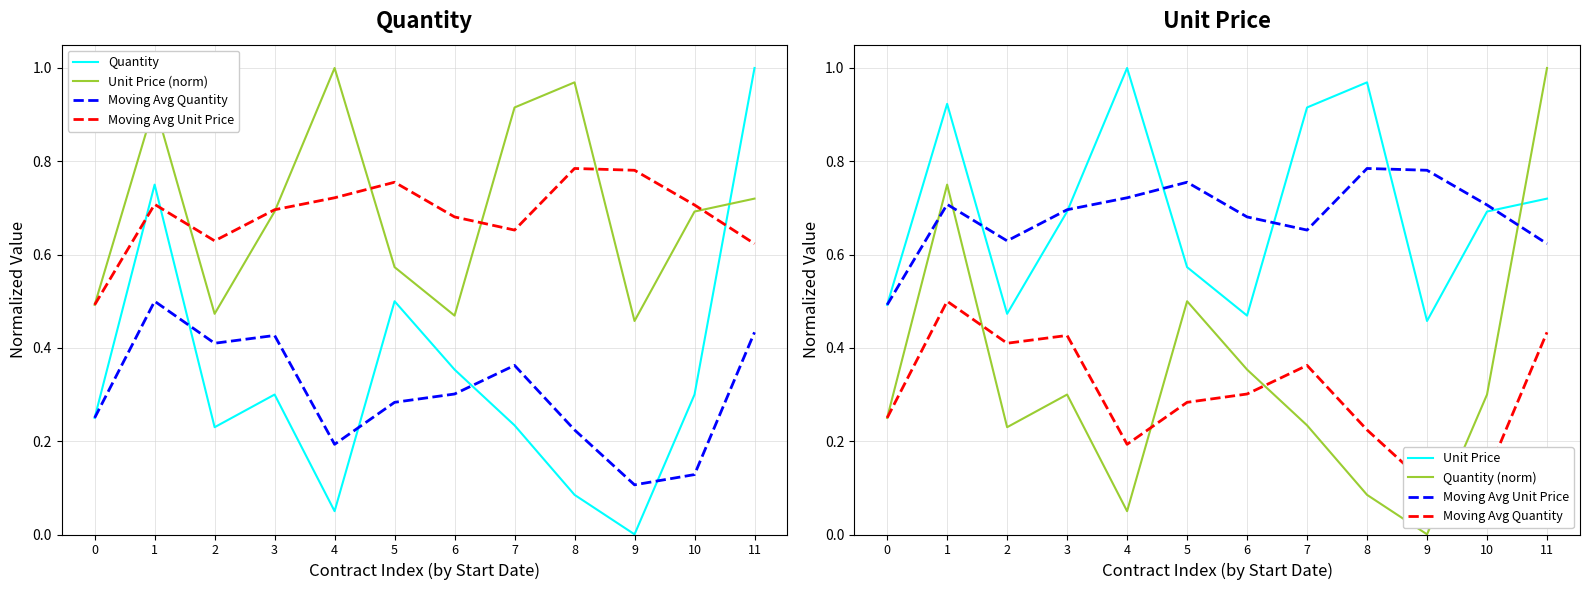

Reading right to left, what are all the values shown in this chart?

Quantity: 11=1.0	10=0.3	9=0.0	8=0.1	7=0.2	6=0.4	5=0.5	4=0.1	3=0.3	2=0.2	1=0.8	0=0.2
Unit Price (norm): 11=0.7	10=0.7	9=0.5	8=1.0	7=0.9	6=0.5	5=0.6	4=1.0	3=0.7	2=0.5	1=0.9	0=0.5
Moving Avg Quantity: 11=0.4	10=0.1	9=0.1	8=0.2	7=0.4	6=0.3	5=0.3	4=0.2	3=0.4	2=0.4	1=0.5	0=0.2
Moving Avg Unit Price: 11=0.6	10=0.7	9=0.8	8=0.8	7=0.7	6=0.7	5=0.8	4=0.7	3=0.7	2=0.6	1=0.7	0=0.5
Unit Price: 11=0.7	10=0.7	9=0.5	8=1.0	7=0.9	6=0.5	5=0.6	4=1.0	3=0.7	2=0.5	1=0.9	0=0.5
Quantity (norm): 11=1.0	10=0.3	9=0.0	8=0.1	7=0.2	6=0.4	5=0.5	4=0.1	3=0.3	2=0.2	1=0.8	0=0.2